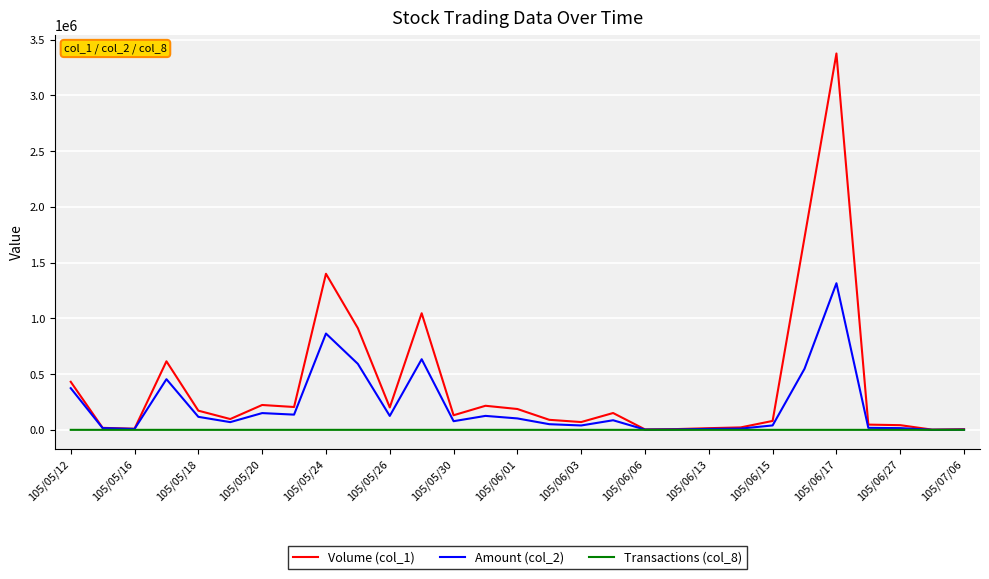

Does the chart have visible grid lines?

Yes